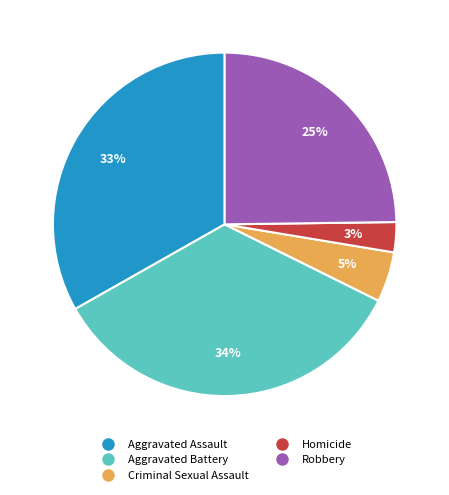

Rank the categories by value from lowest to highest.

Homicide, Criminal Sexual Assault, Robbery, Aggravated Assault, Aggravated Battery